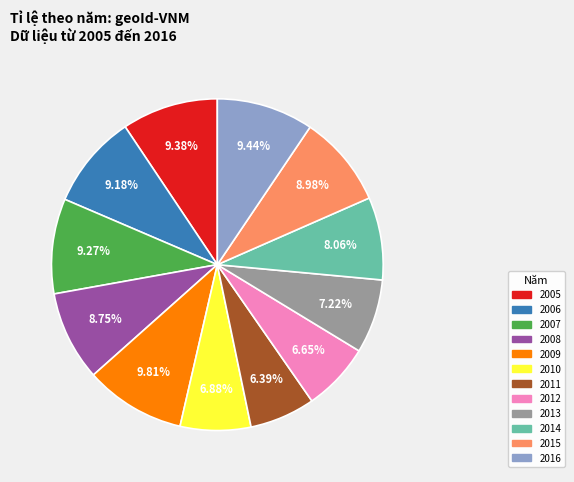

Is there a majority slice in this chart?

No